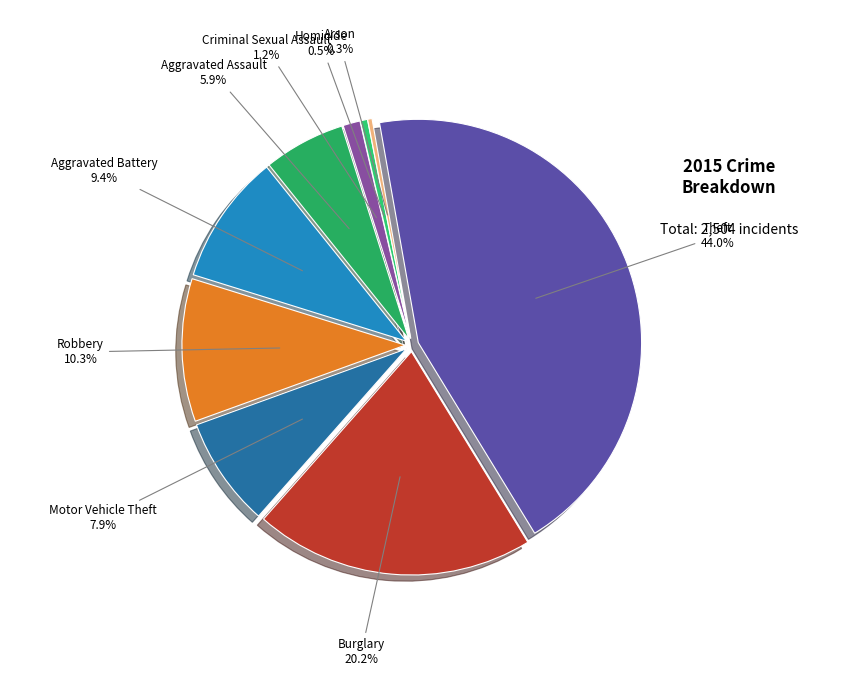

To the nearest percent, what is the combined percentage of Criminal Sexual Assault and Aggravated Assault?

7%